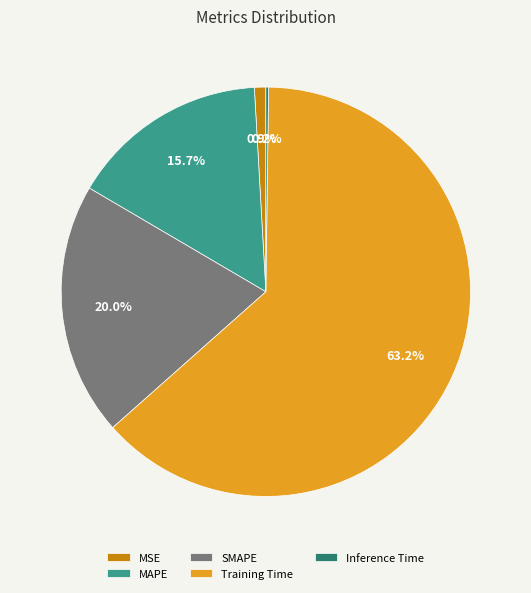

Do MSE and MAPE together represent more than half of the pie?

No